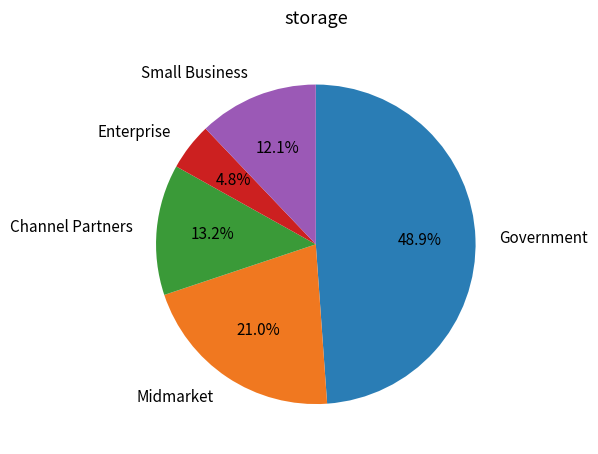

What is the smallest slice in the pie chart?

Enterprise